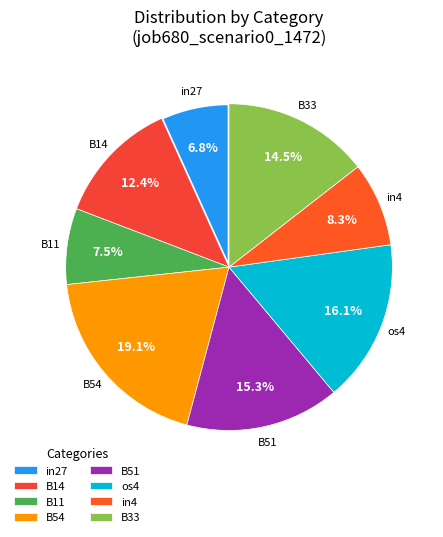

Does in27 represent more than half of the total?

No